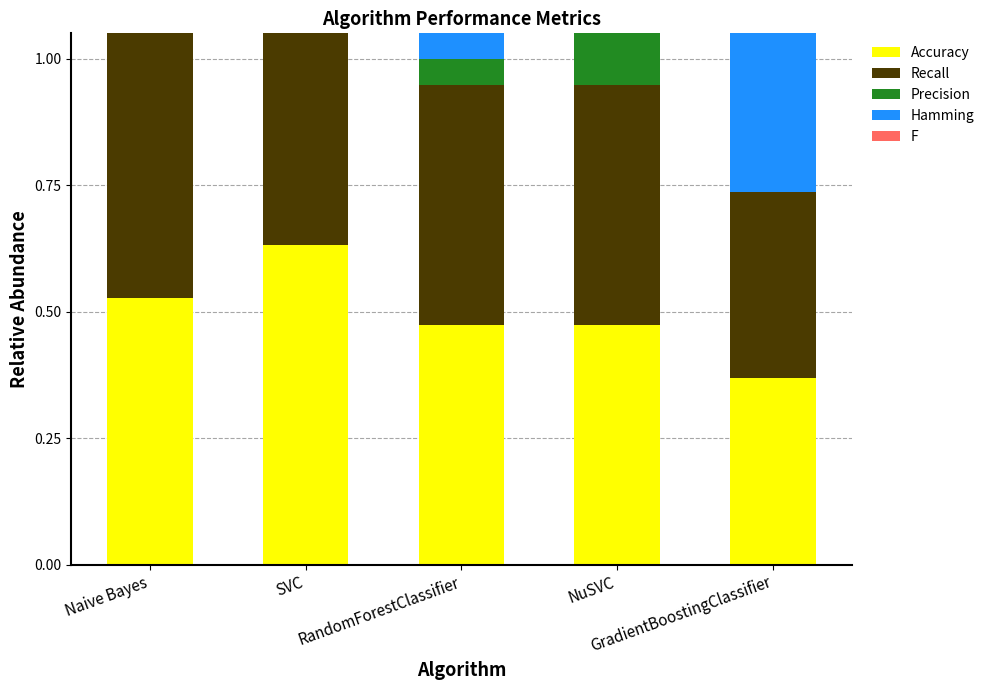

What is the sum of all Accuracy values?

2.5